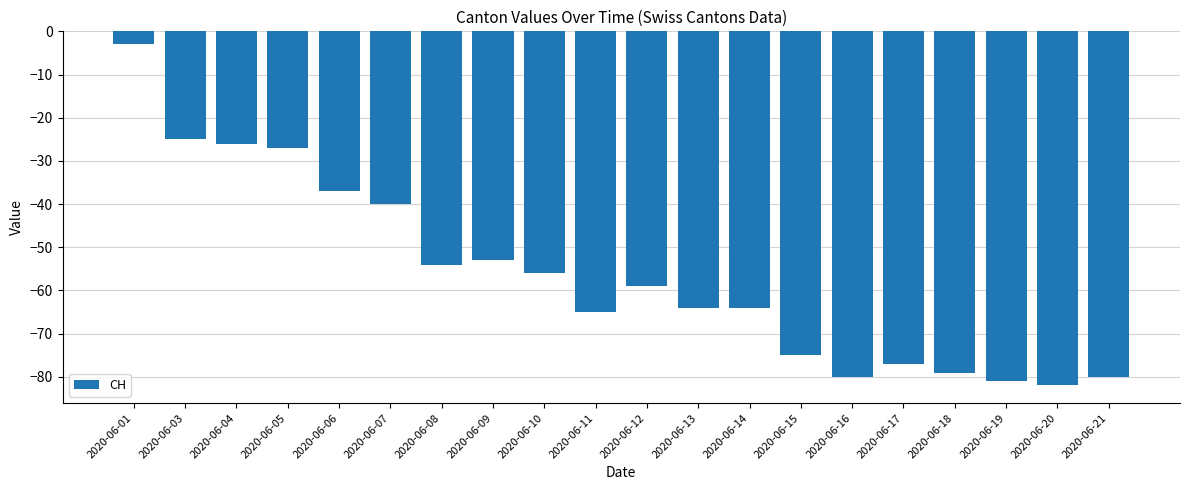

Where does the data first go above -59?

2020-06-01